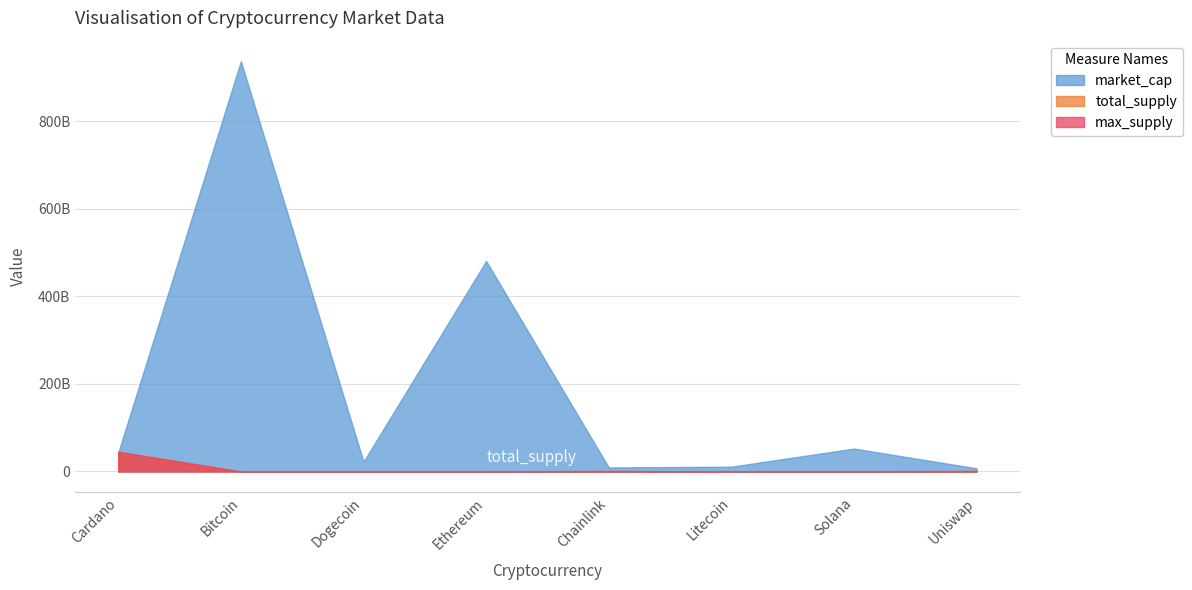

What is the difference between the total_supply values at Bitcoin and Ethereum?

21000000.0